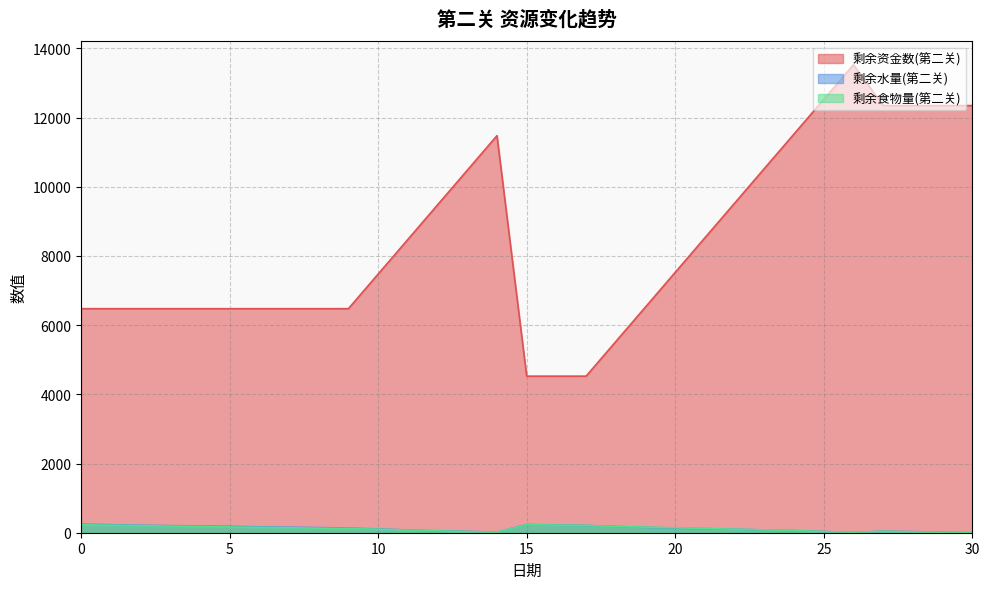

Rank the series by their maximum value, from lowest to highest.

剩余食物量(第二关), 剩余水量(第二关), 剩余资金数(第二关)